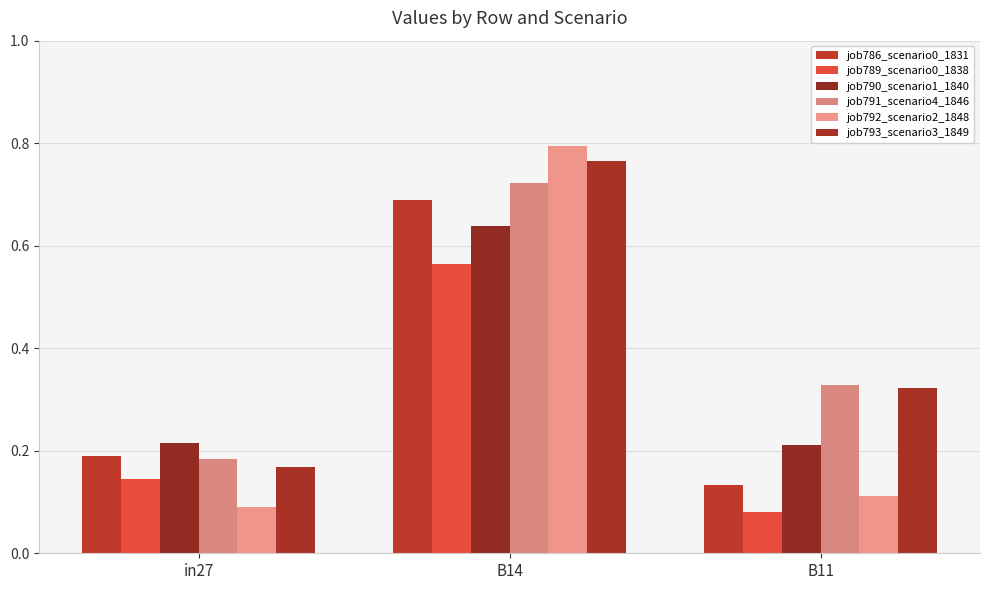

Reading left to right, what are all the values shown in this chart?

job786_scenario0_1831: in27=0.2	B14=0.7	B11=0.1
job789_scenario0_1838: in27=0.1	B14=0.6	B11=0.1
job790_scenario1_1840: in27=0.2	B14=0.6	B11=0.2
job791_scenario4_1846: in27=0.2	B14=0.7	B11=0.3
job792_scenario2_1848: in27=0.1	B14=0.8	B11=0.1
job793_scenario3_1849: in27=0.2	B14=0.8	B11=0.3